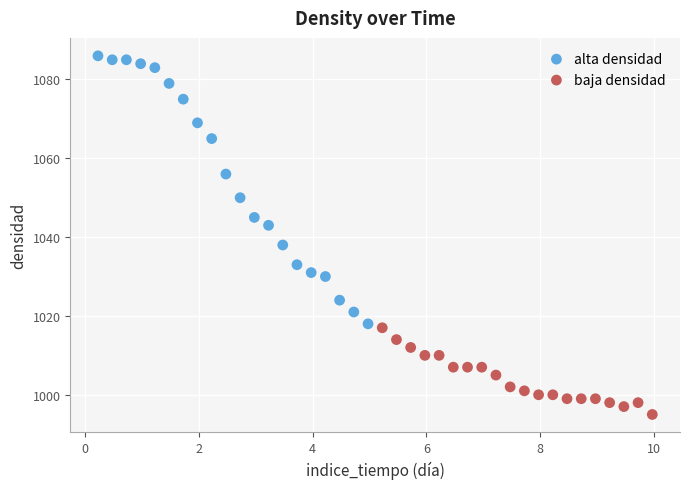

Which series contains the highest Y value?

alta densidad